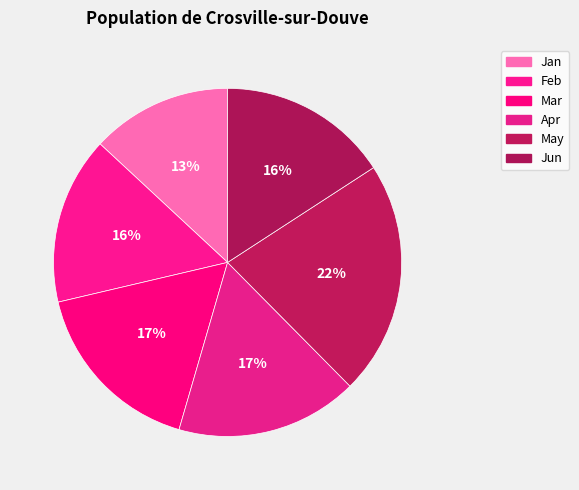

What percentage is the May slice, to the nearest percent?

22%